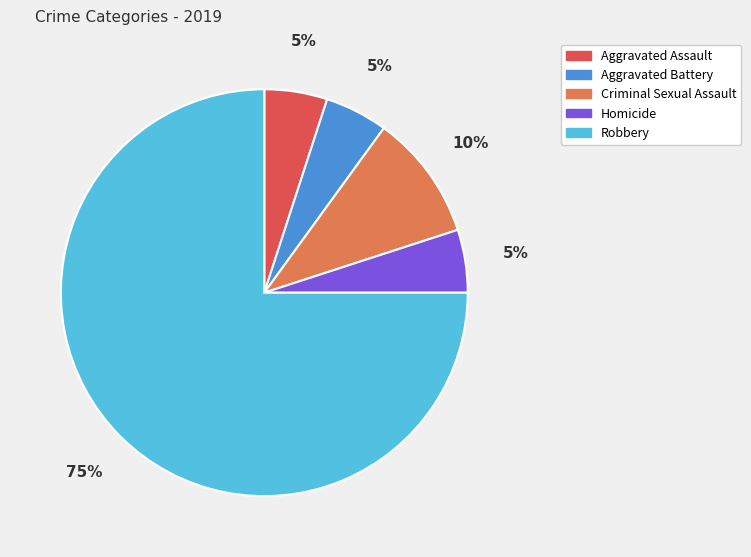

Which has a higher value, Robbery or Aggravated Battery?

Robbery